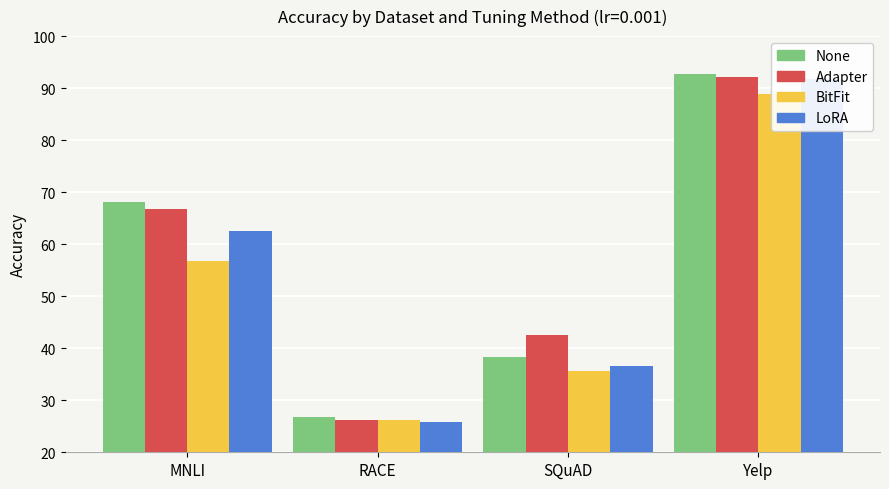

Rank the categories by BitFit value from highest to lowest.

Yelp, MNLI, SQuAD, RACE